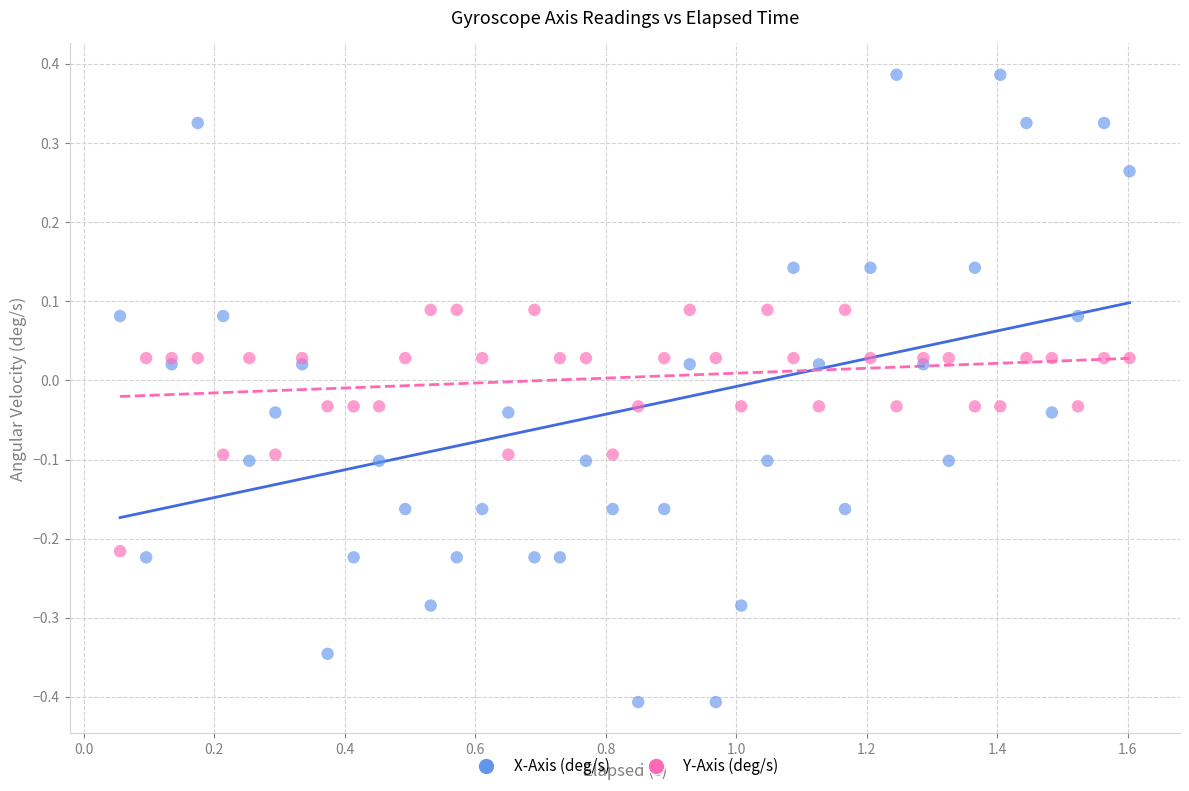

Which series has the widest spread of Y values?

X-Axis (deg/s)